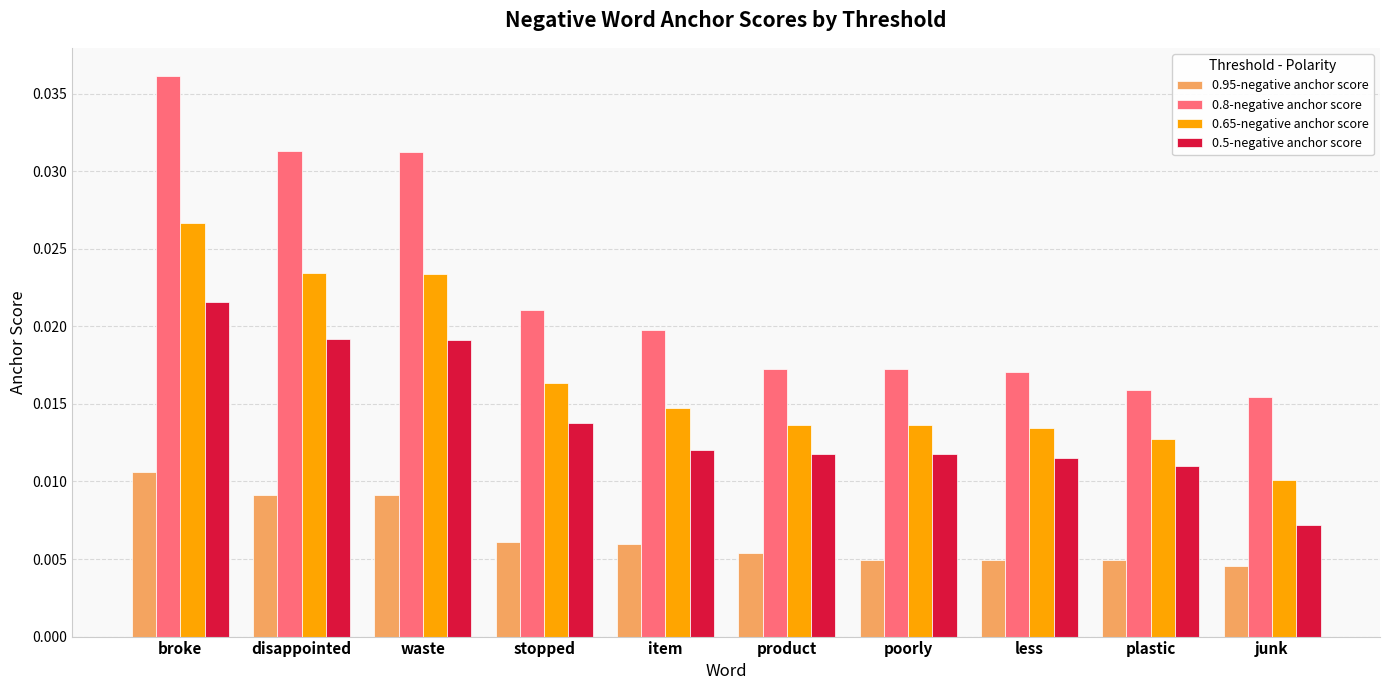

Does the chart contain stacked bars?

No